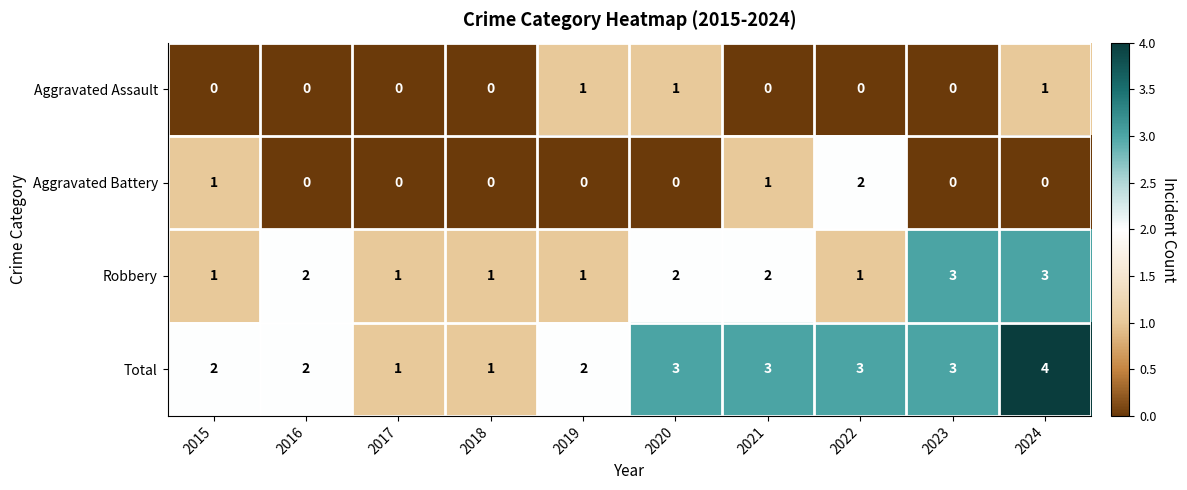

How many data points does each series have?

10